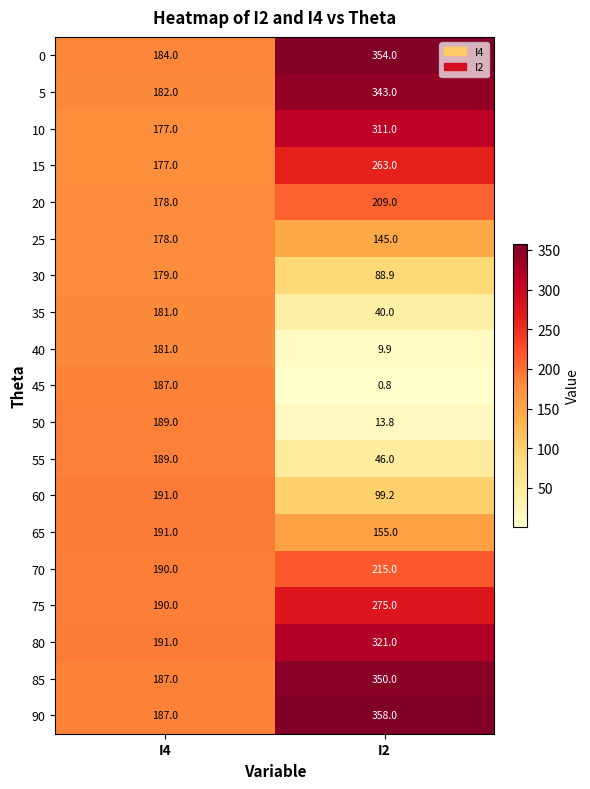

What is the sum of the 85 values at I4 and I2?

537.0